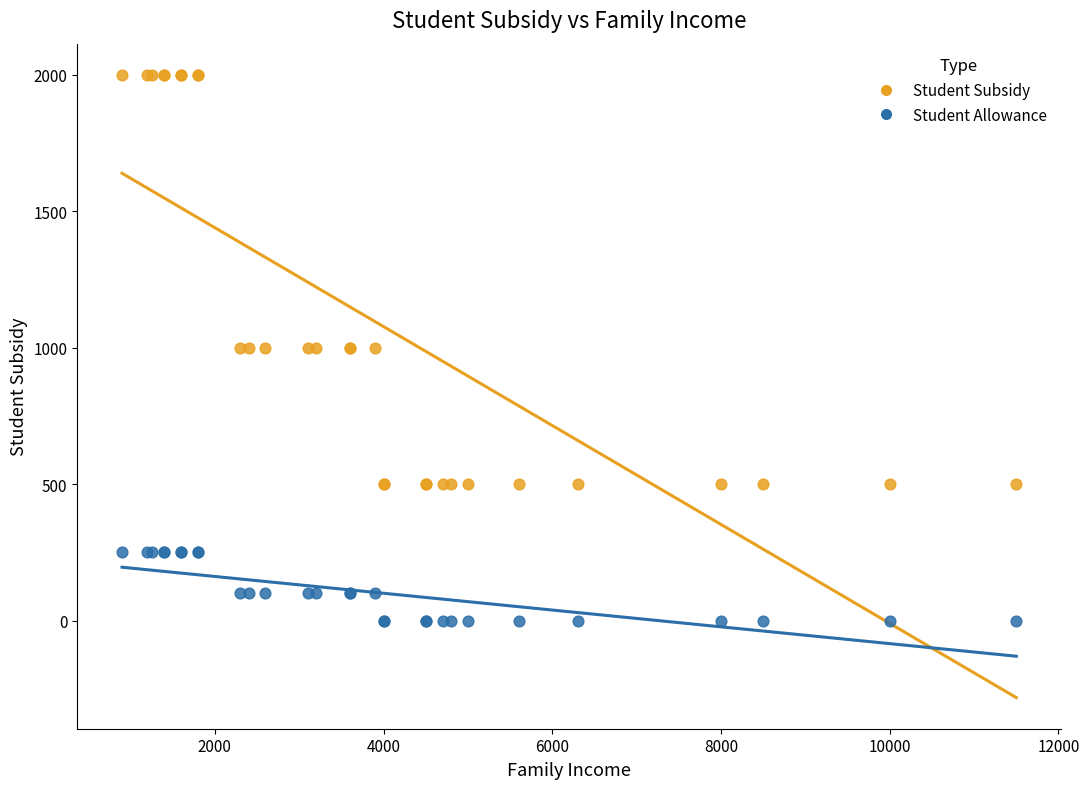

What is the X range (max minus min) for the scatter plot?

10600